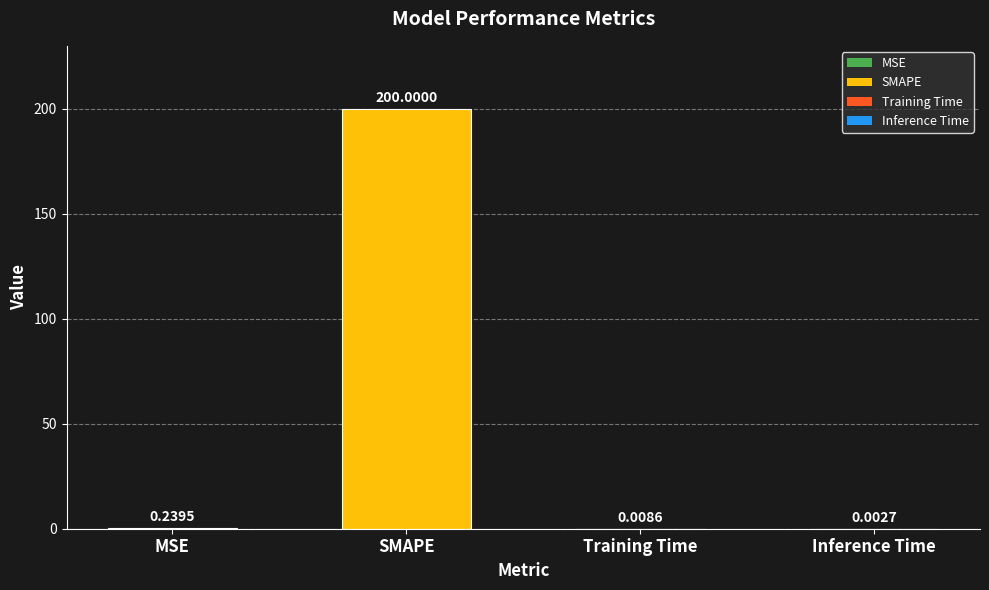

What is the change in value from SMAPE to Inference Time?

-200.0